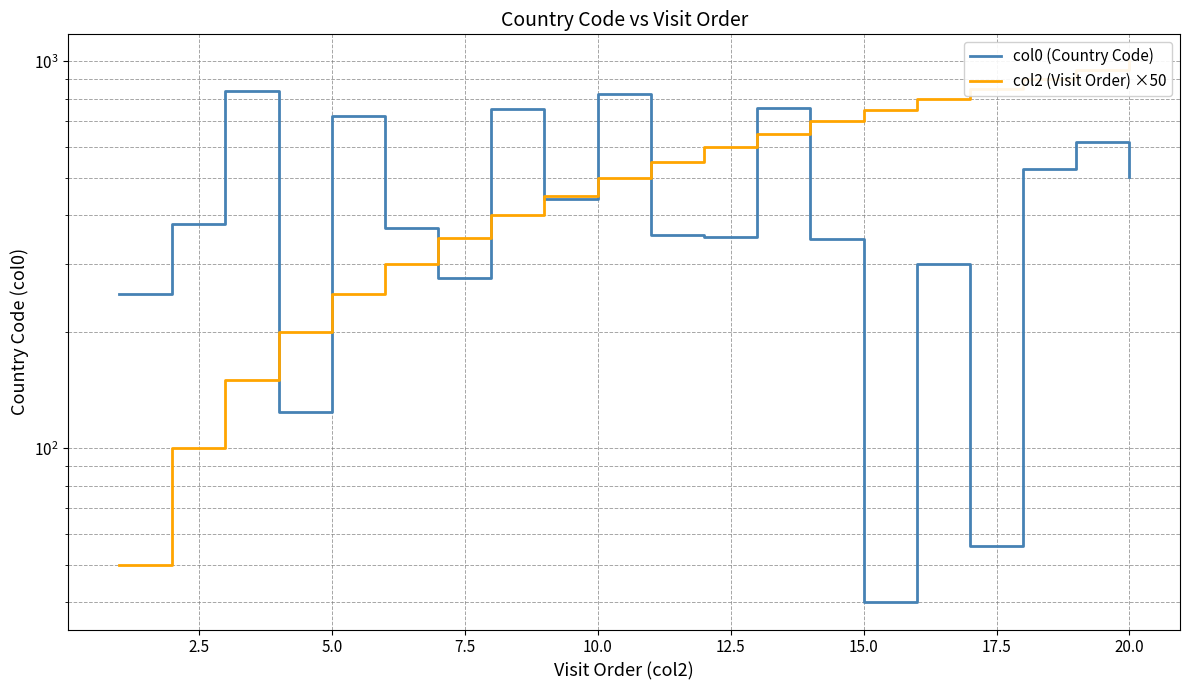

What is the lowest value of the col0 (Country Code) series?

40